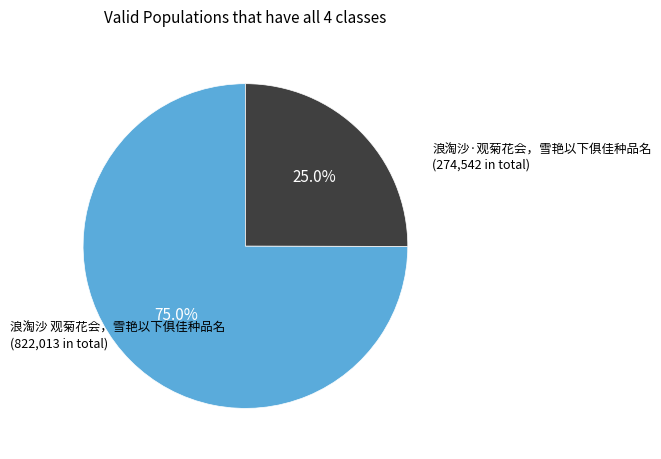

Is there any slice that represents more than half of the pie?

Yes